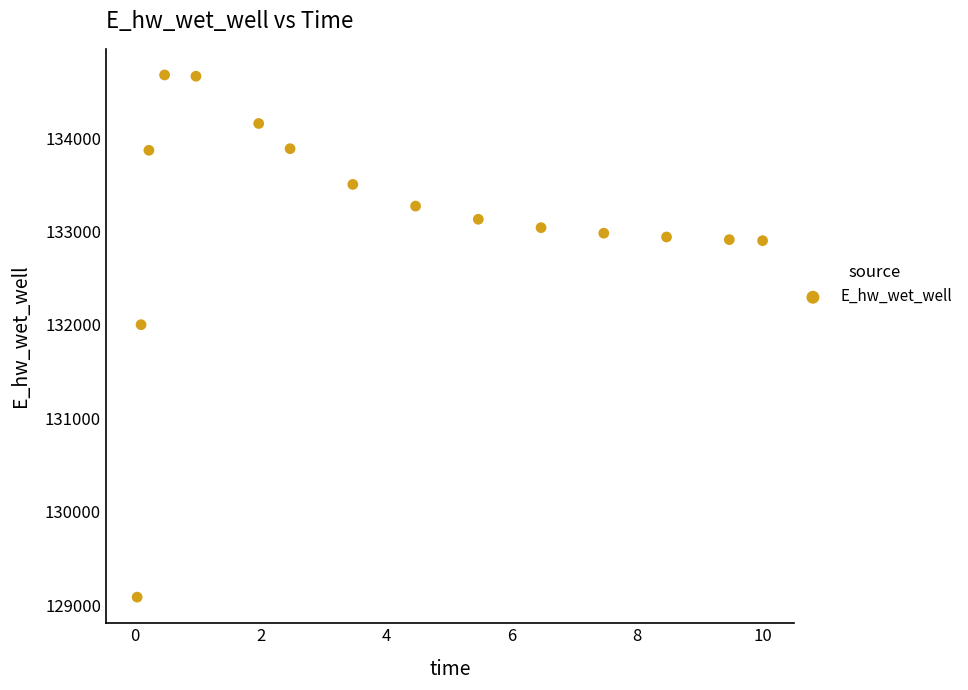

What Y value in the scatter plot is closest to 131881?

132003.2